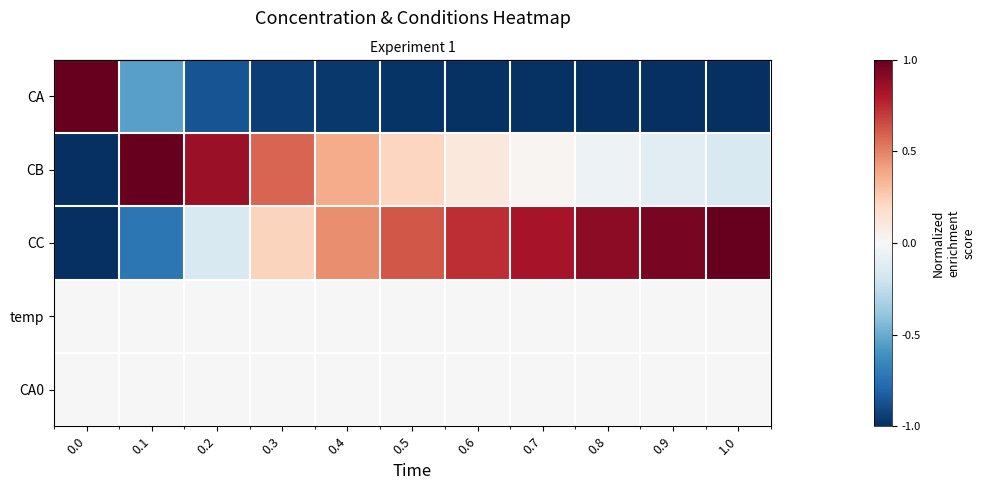

Which series has the widest spread of values?

CA